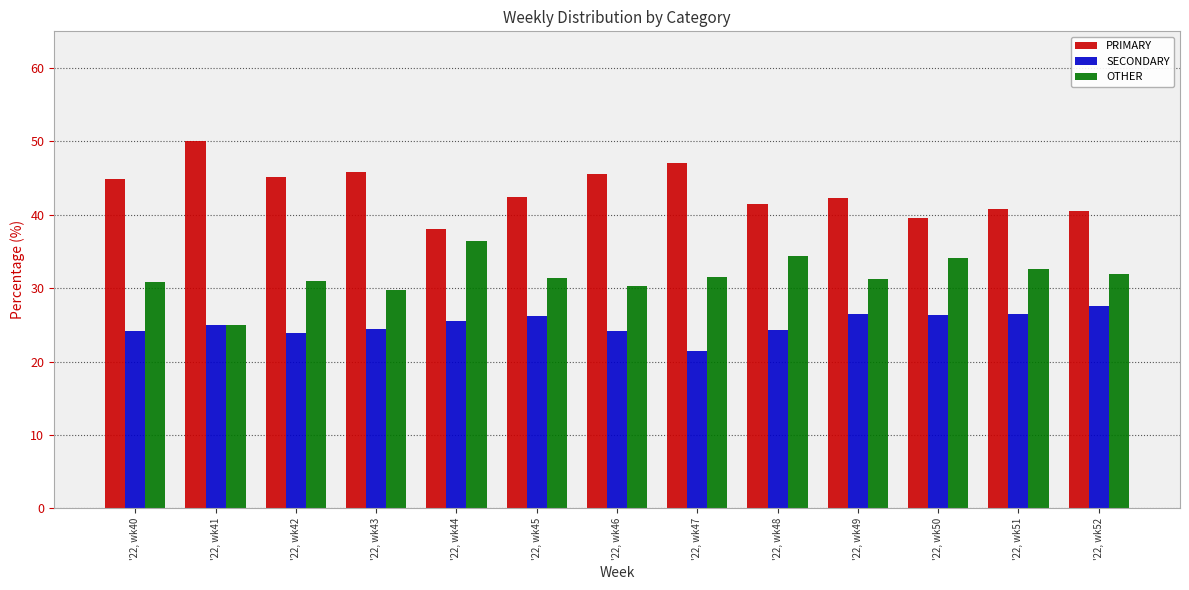

What are all the series names shown in the legend?

PRIMARY, SECONDARY, OTHER